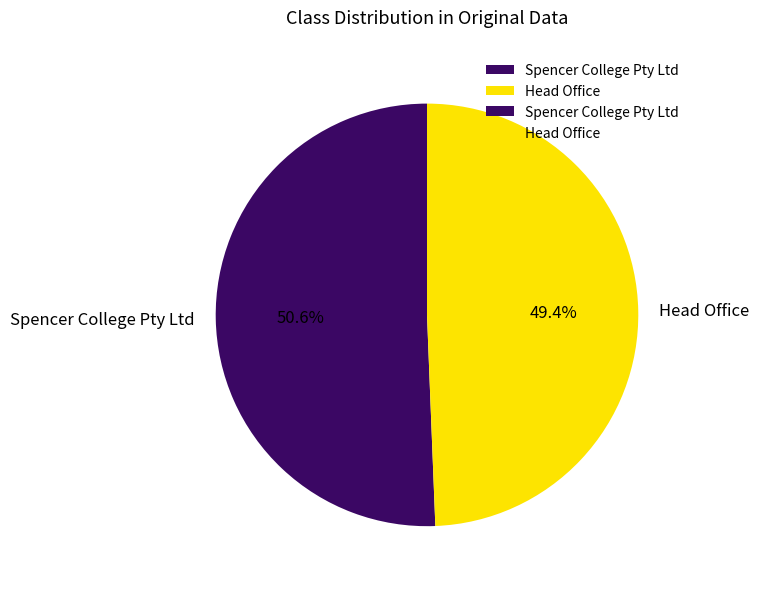

Is there any slice that represents more than half of the pie?

Yes